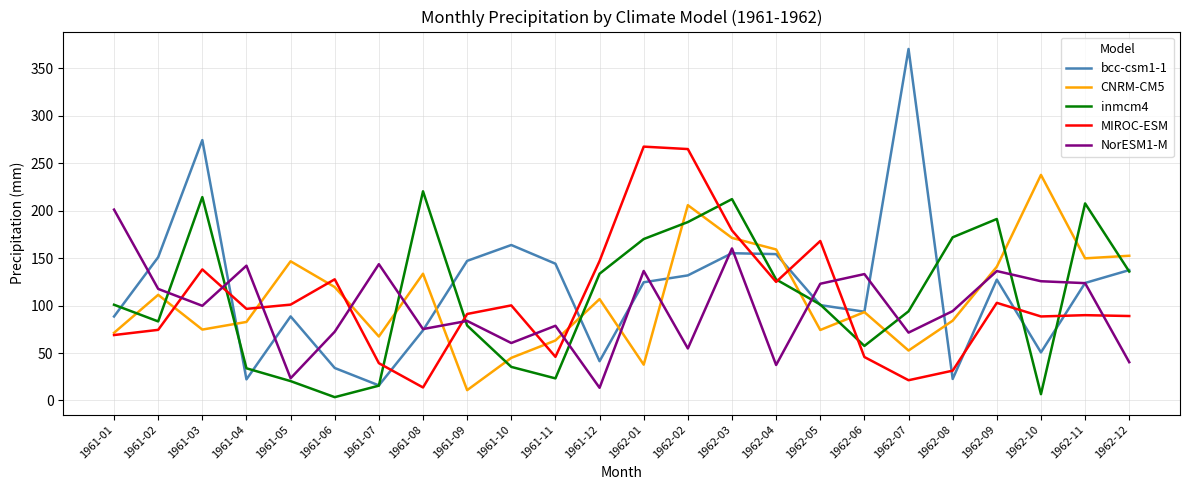

What position from the left is 1961-11?

11